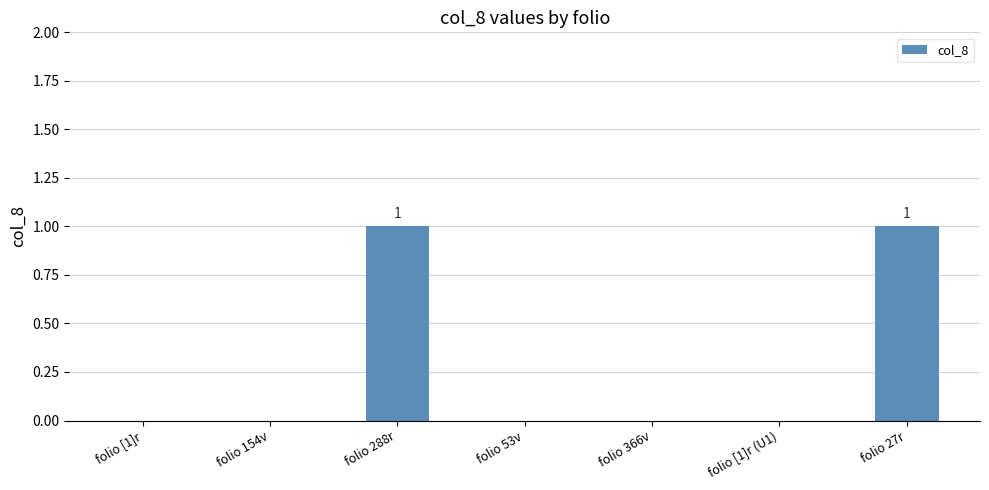

Between folio 288r and folio [1]r, which is larger?

folio 288r